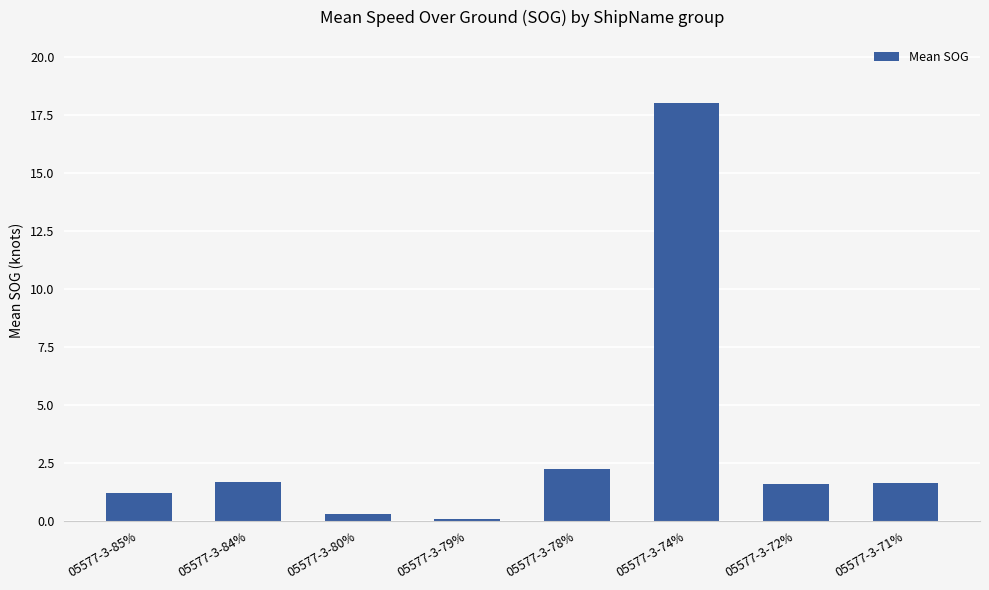

What position from the left is 05577-3-78%?

5